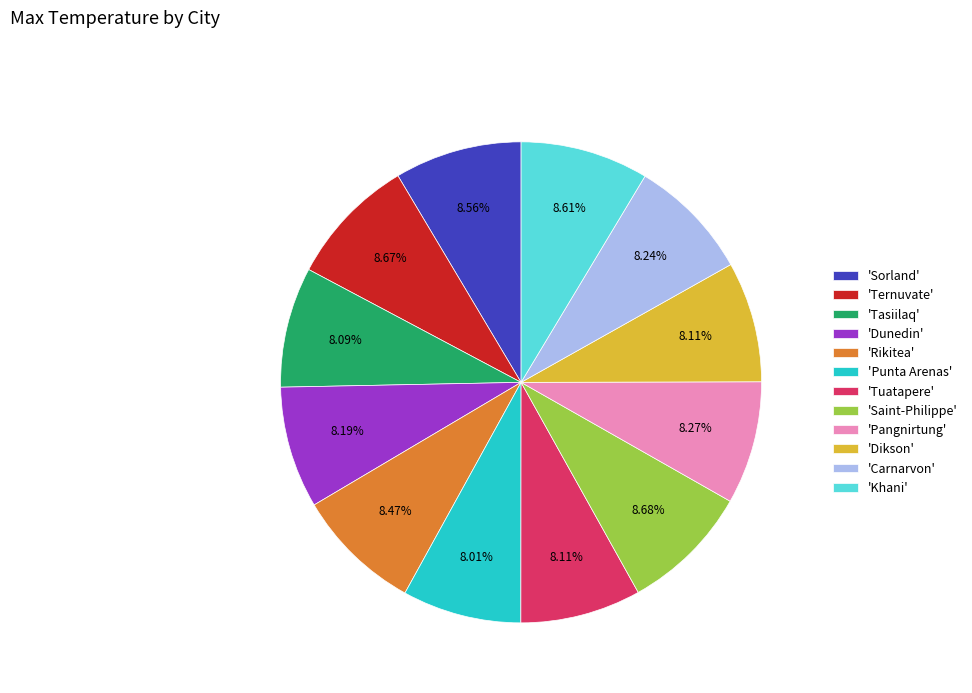

Count the number of slices in the pie.

12